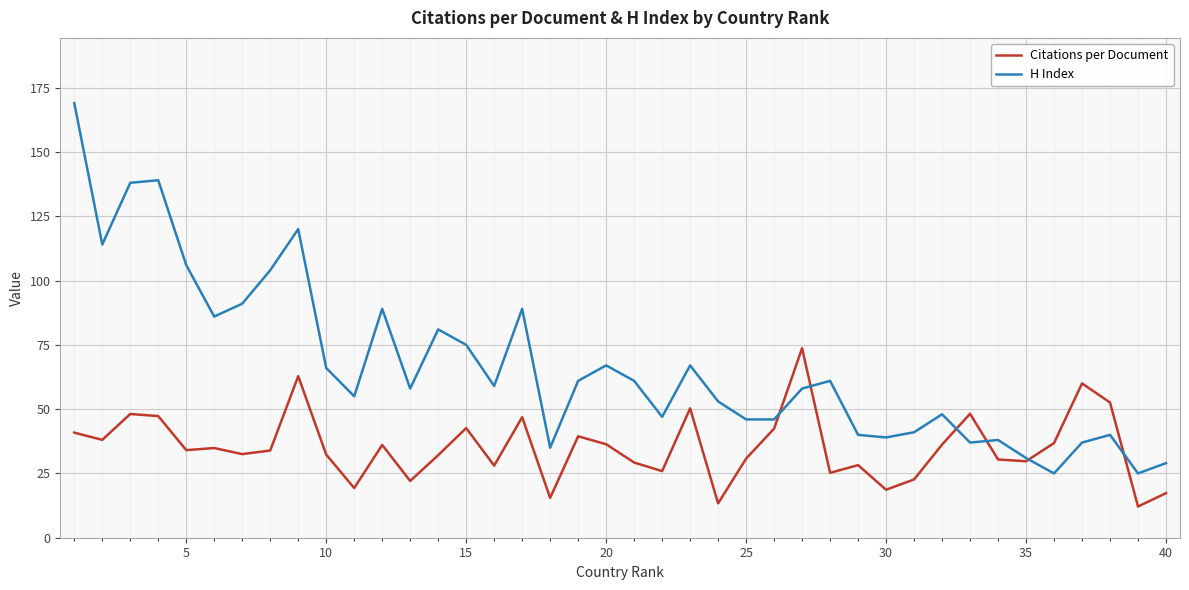

List the series in order of their overall mean, lowest first.

Citations per Document, H Index